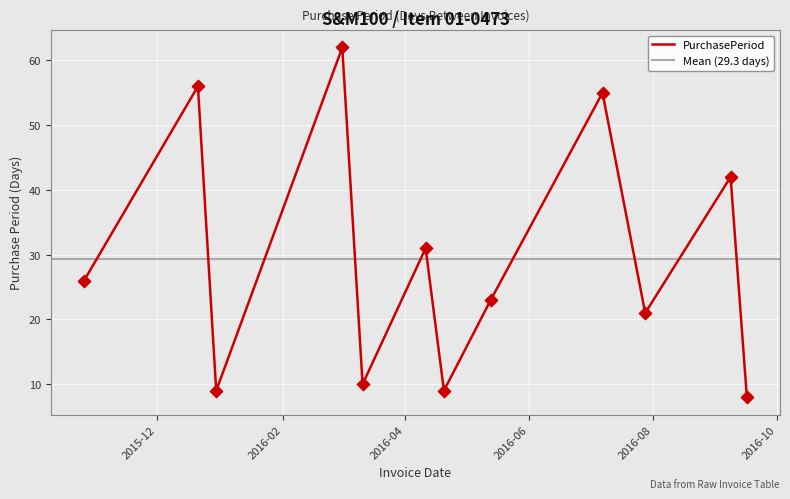

What is the ratio of the value at 2016-09-08 to the value at 2016-03-01?

0.7